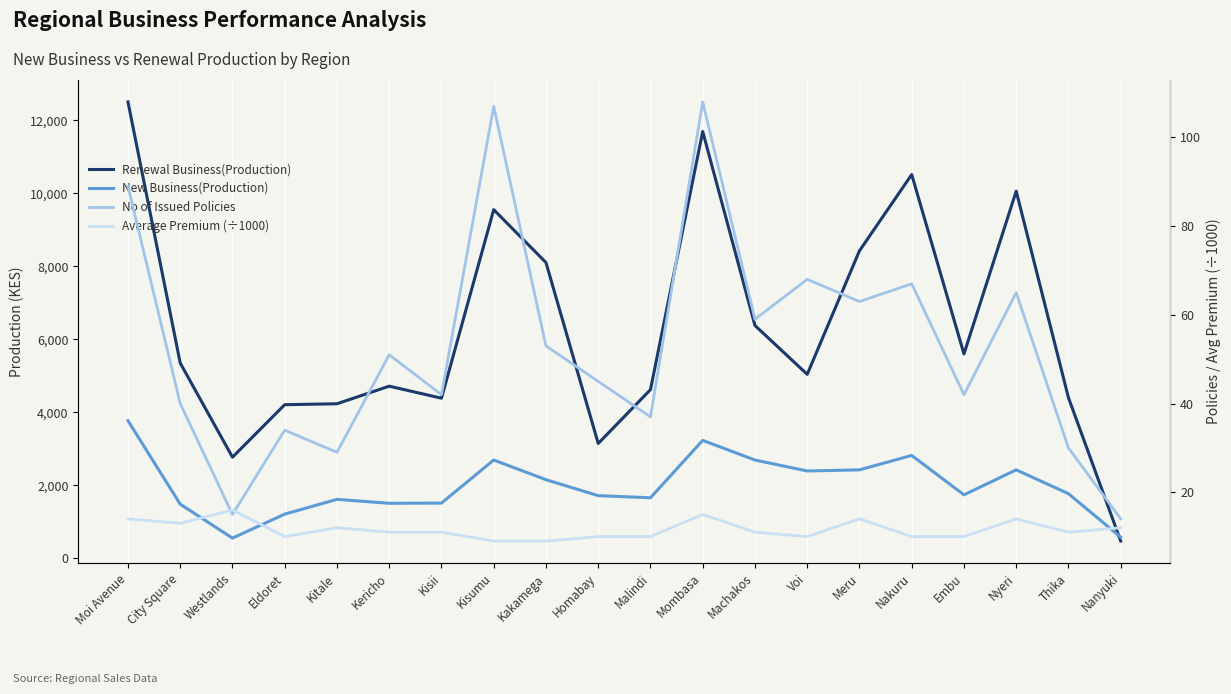

At which category is the sum across all series the highest?

Moi Avenue